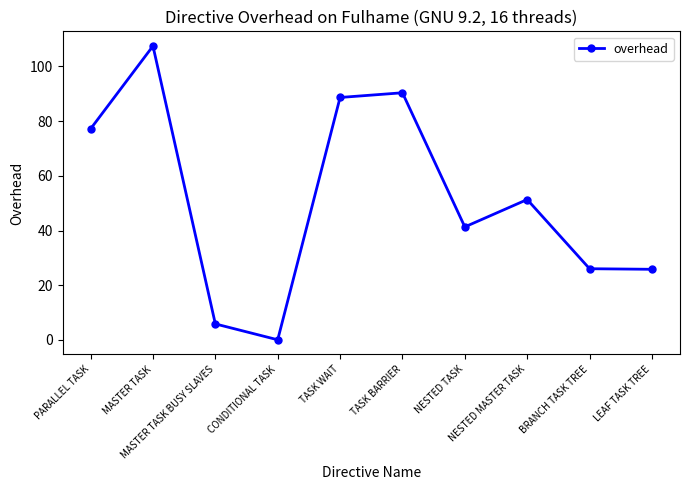

Read the value at PARALLEL TASK.

77.1